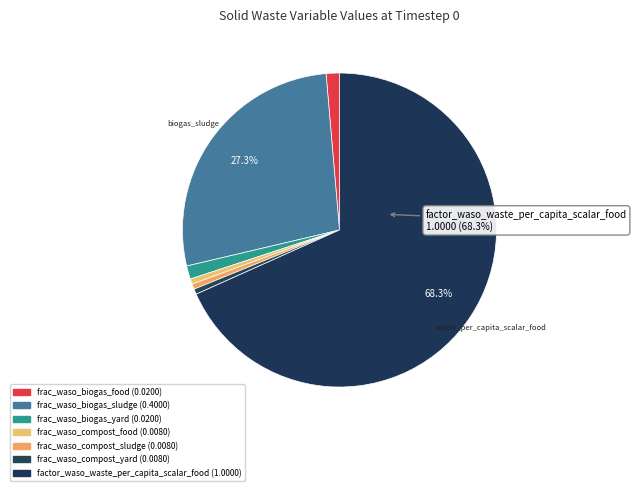

Which slice is the smallest?

frac_waso_compost_food